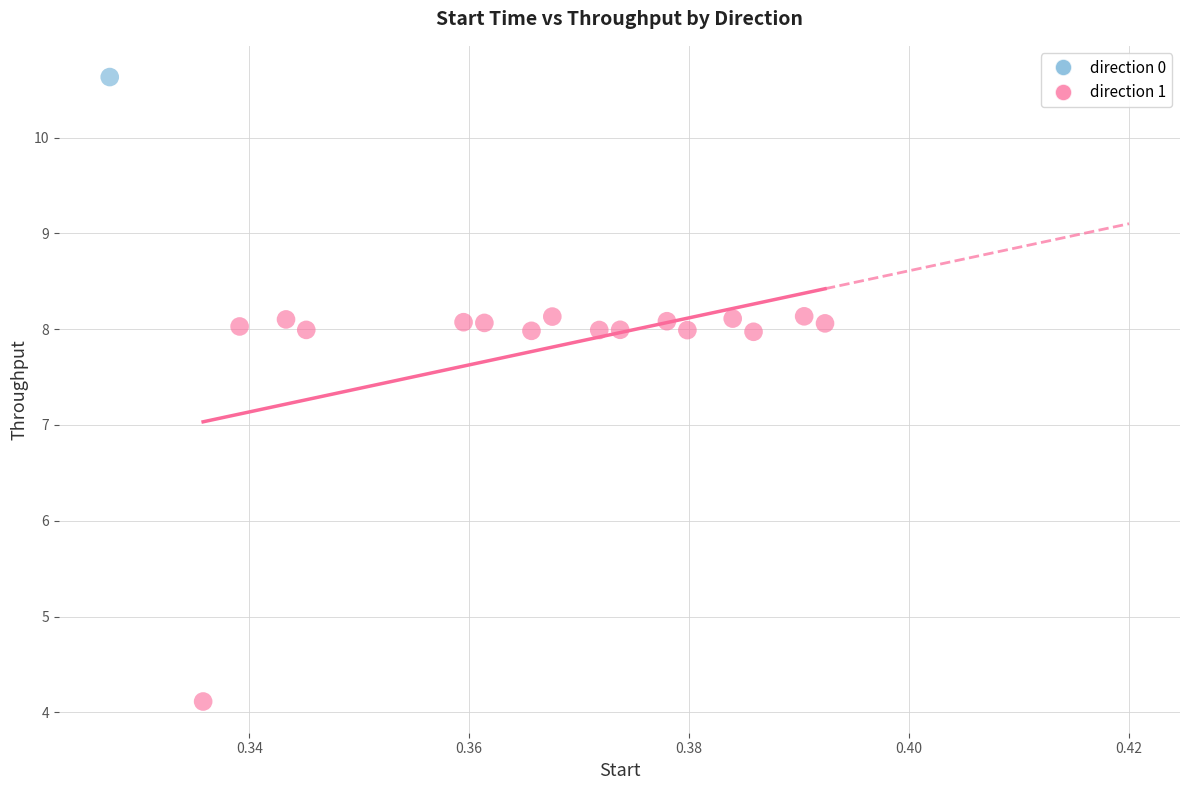

What are all the series names shown in the legend?

direction 0, direction 1